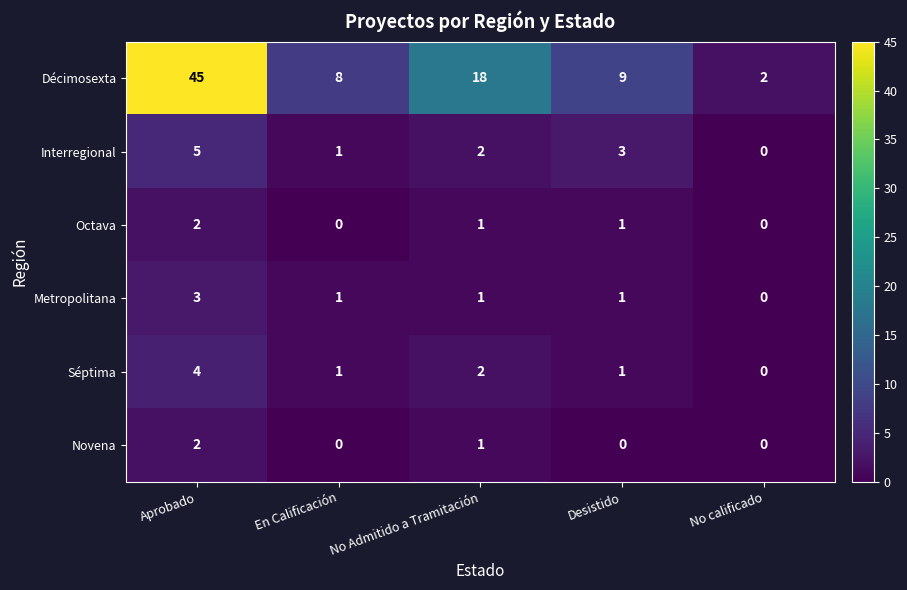

What is the difference between the highest and lowest values at Desistido?

9